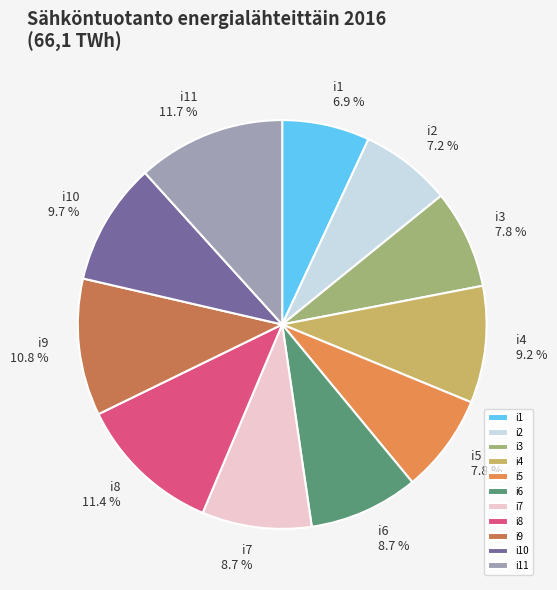

Combined, do i2 and i8 account for over 50%?

No